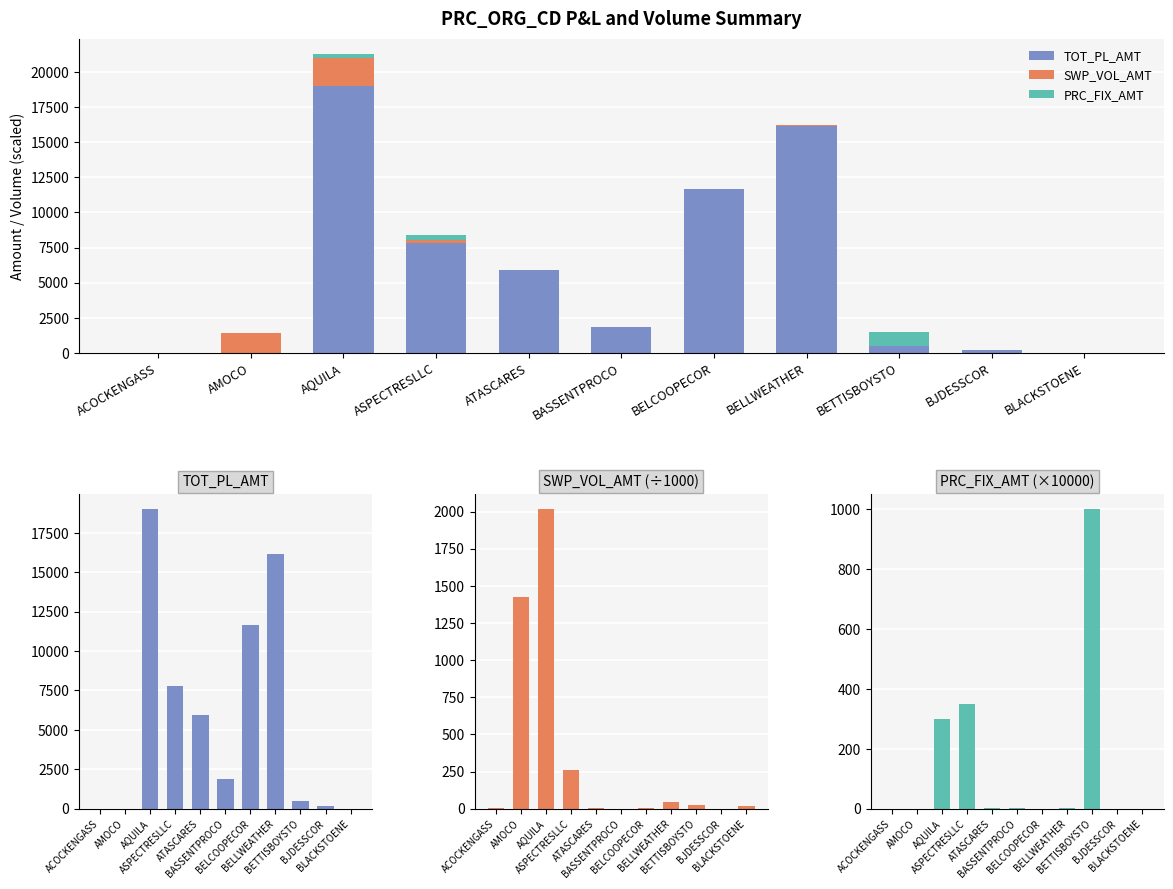

What is the average value of the PRC_FIX_AMT series?

150.3